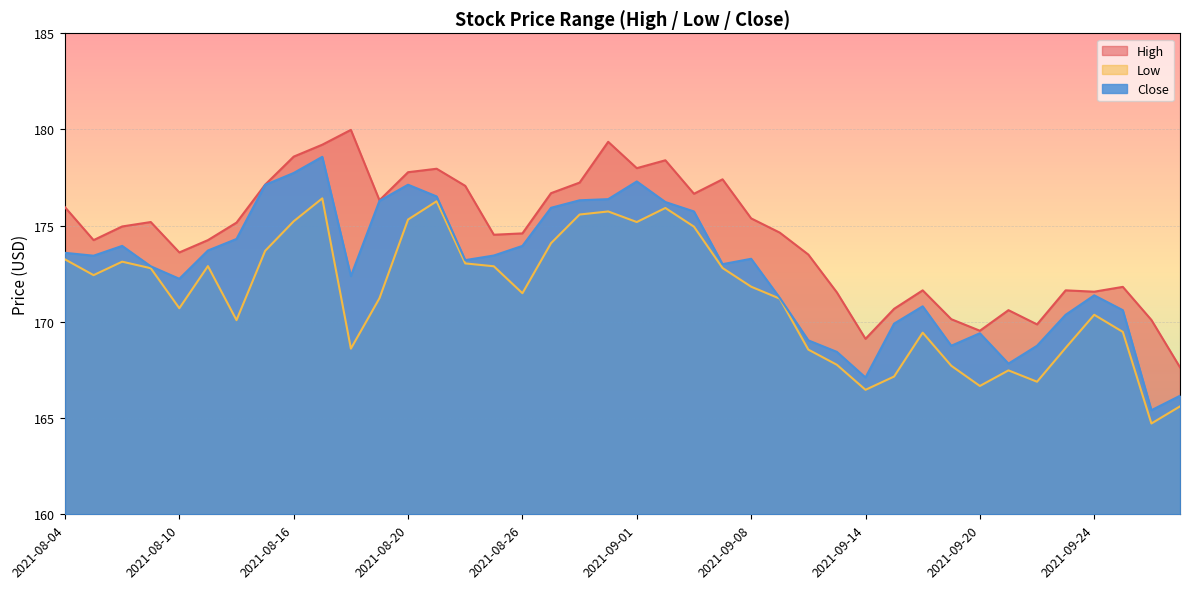

Which has a higher value, 2021-09-08 or 2021-08-09?

2021-09-08